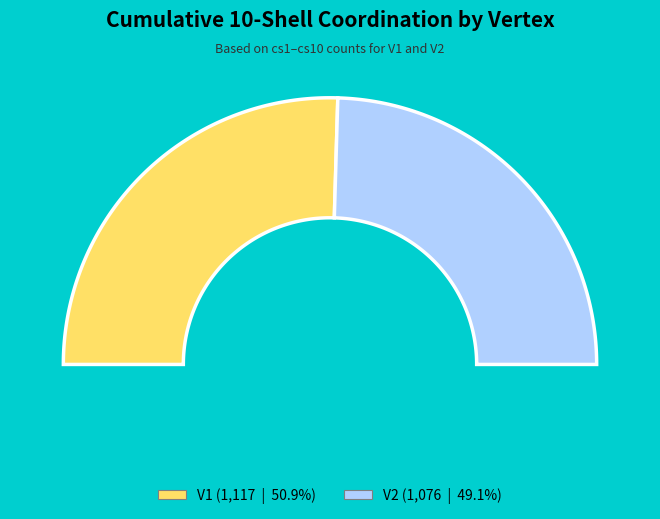

How many slices are in this pie chart?

2